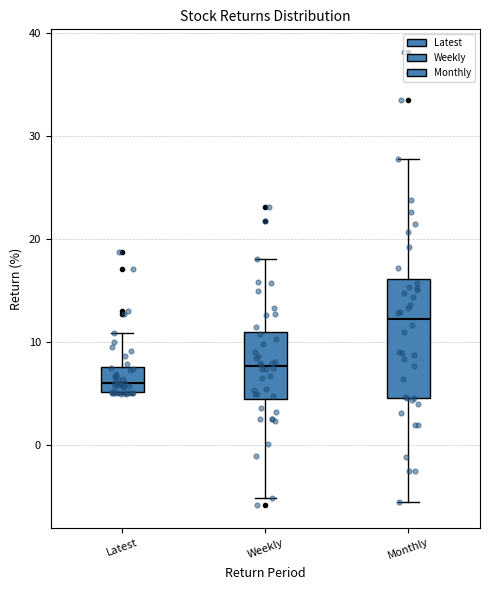

Which box is the tallest, from its lower edge to its upper edge?

Monthly